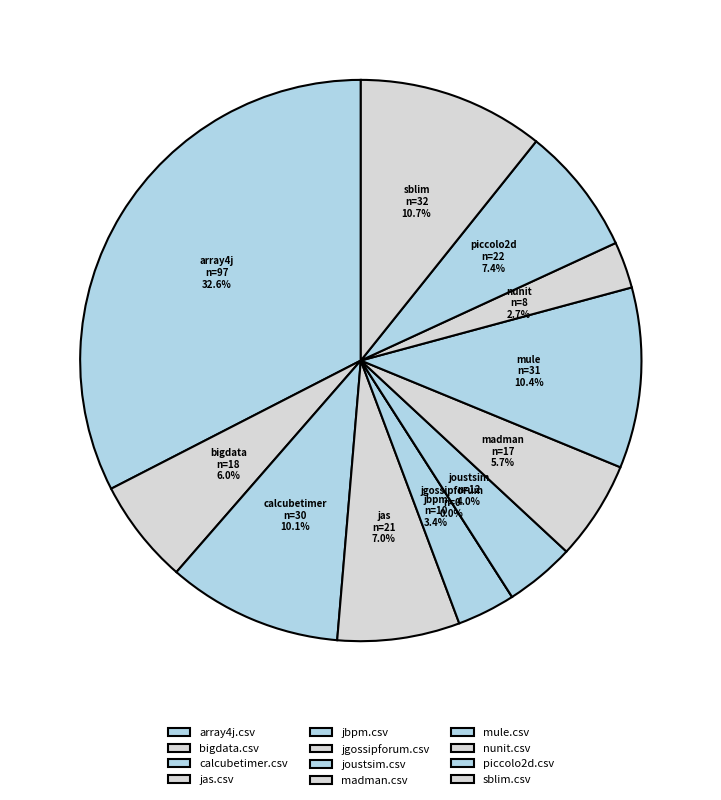

Rank the categories by value from lowest to highest.

jgossipforum.csv, nunit.csv, jbpm.csv, joustsim.csv, madman.csv, bigdata.csv, jas.csv, piccolo2d.csv, calcubetimer.csv, mule.csv, sblim.csv, array4j.csv